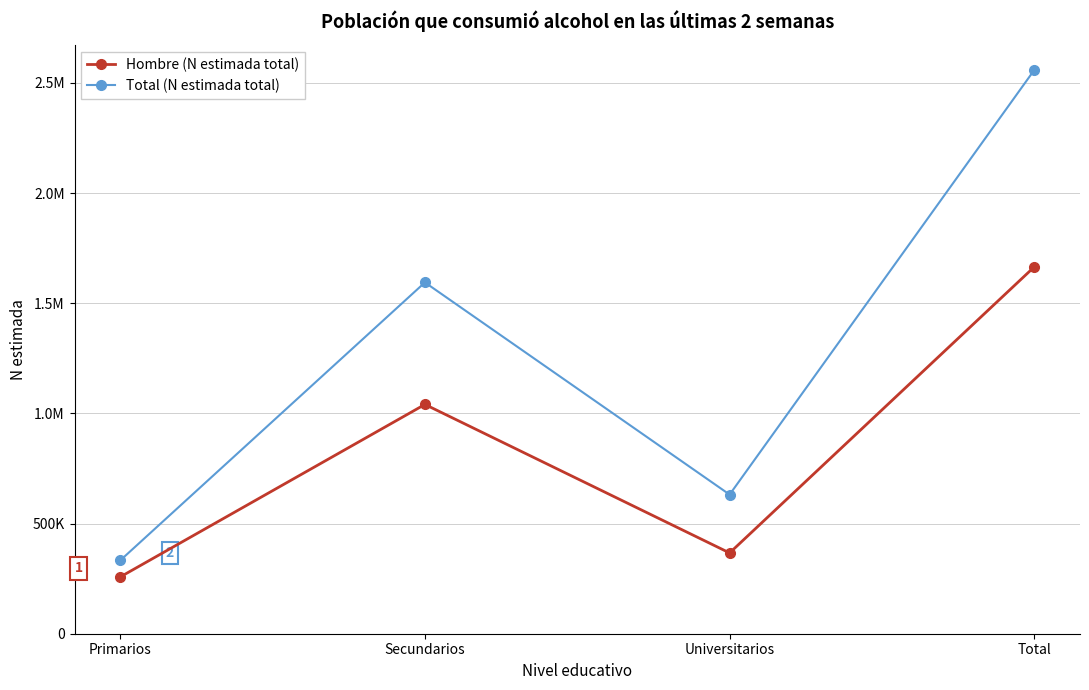

At which category does Total (N estimada total) reach its first local peak?

Secundarios